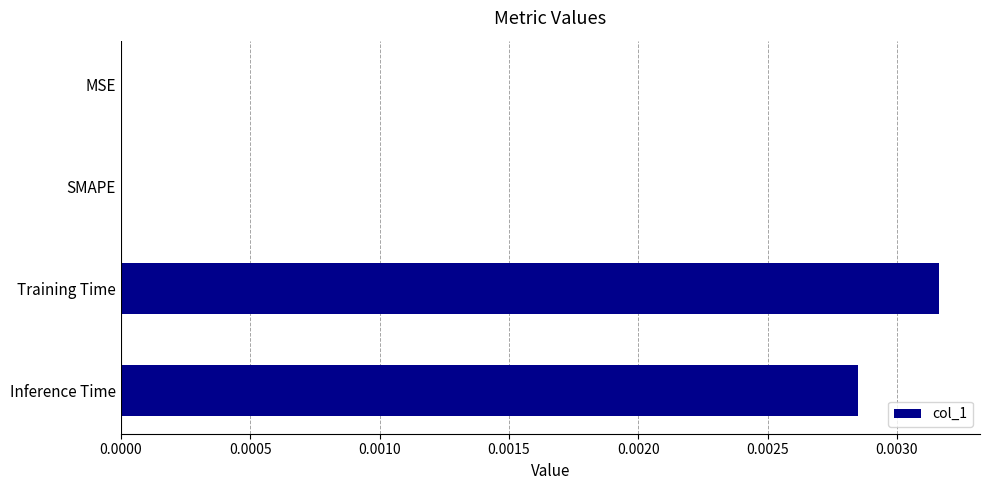

Between Inference Time and MSE, which is larger?

Inference Time